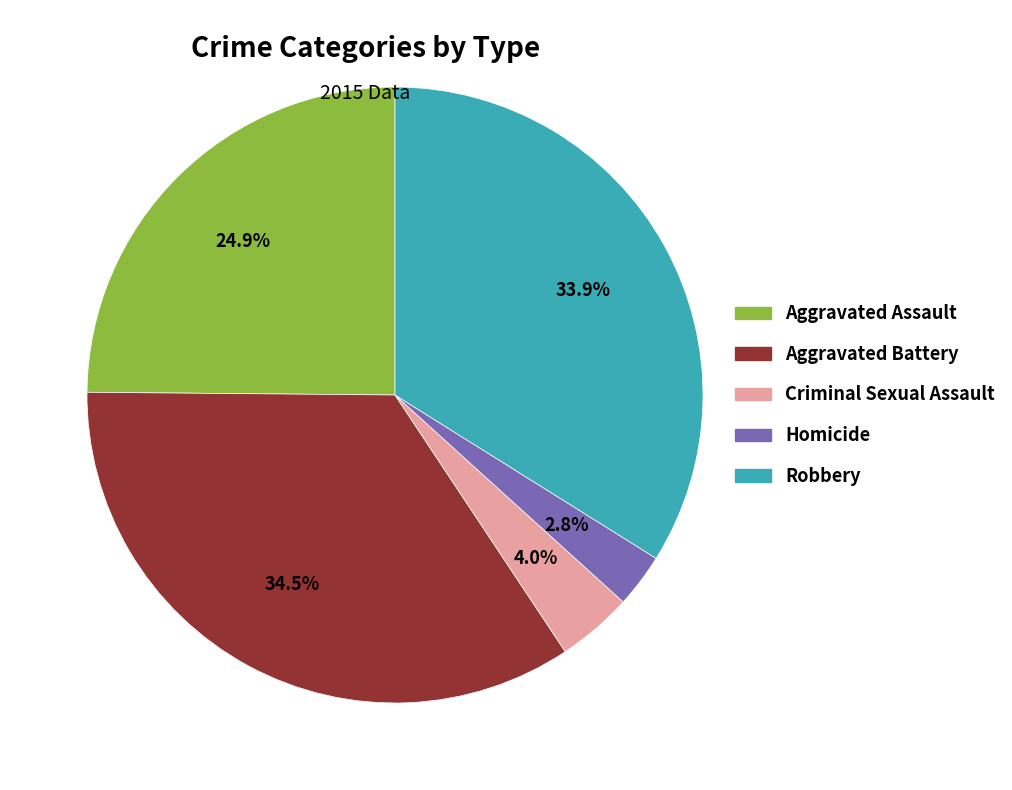

How many slices are in this pie chart?

5